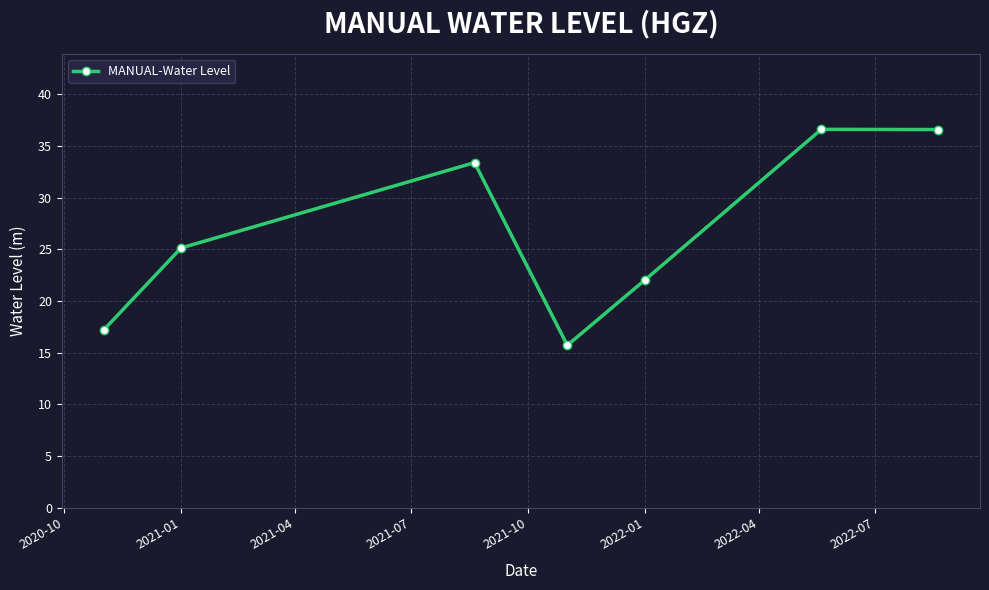

What is the average value?

26.7